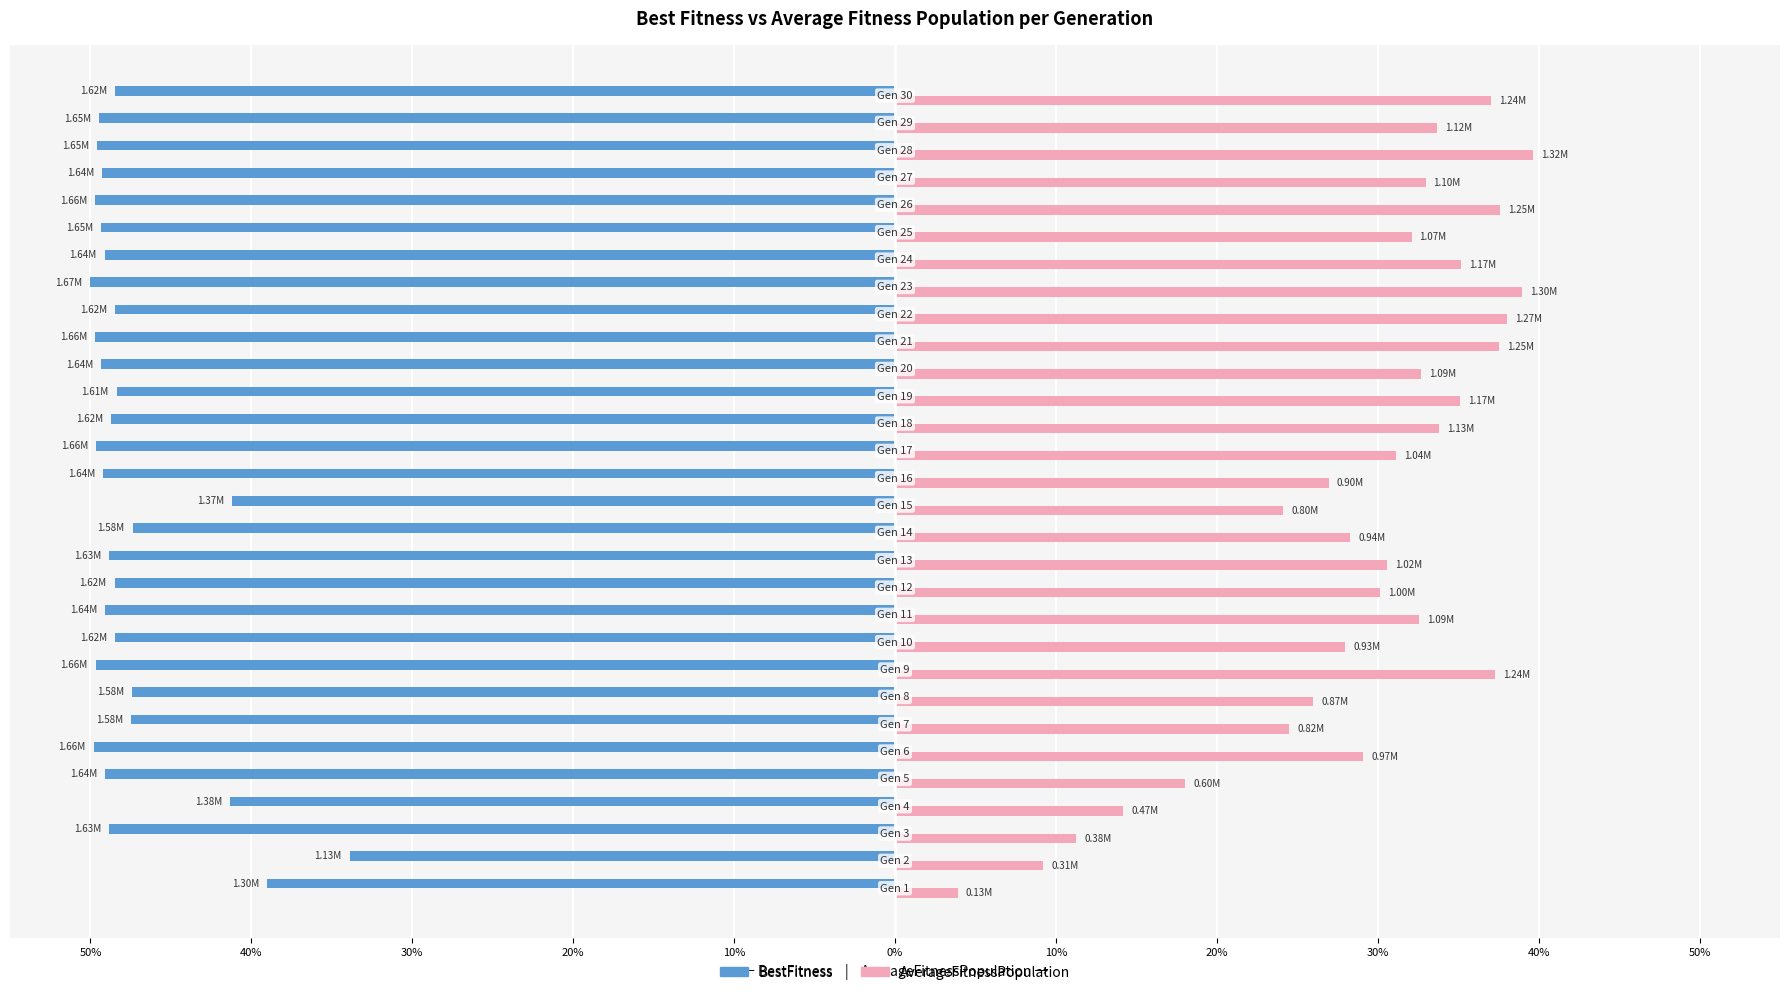

What are all the series names shown in the legend?

BestFitness, AverageFitnessPopulation